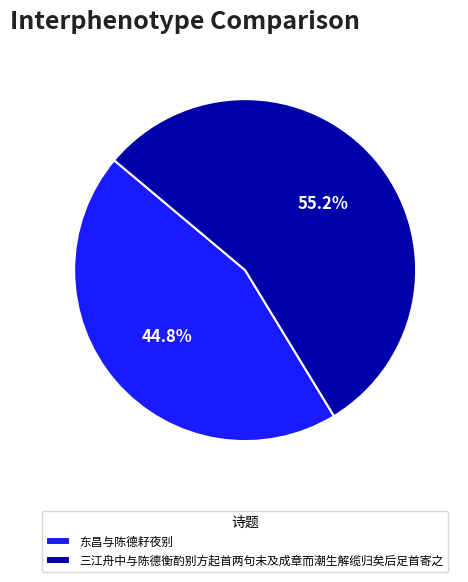

To the nearest percent, what is the combined percentage of 三江舟中与陈德衡酌别方起首两句未及成章而潮生解缆归矣后足首寄之 and 东昌与陈德耔夜别?

100%